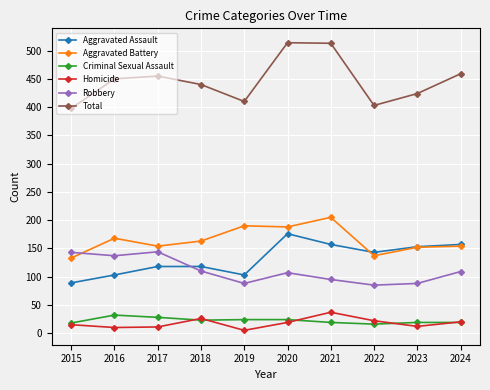

What is the average value of the Aggravated Assault series?

132